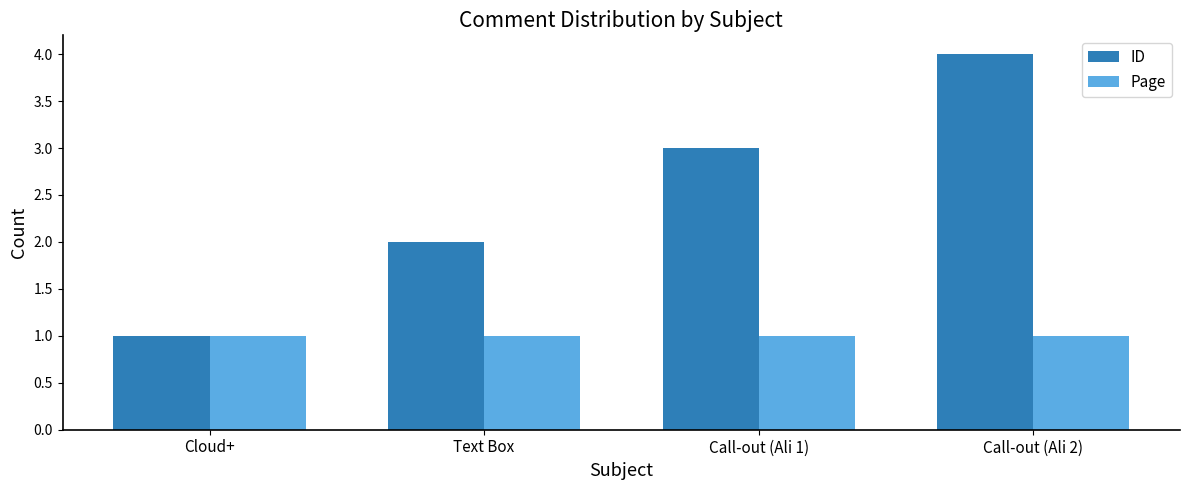

At which category does the chart reach its peak across all series?

Call-out (Ali 2)